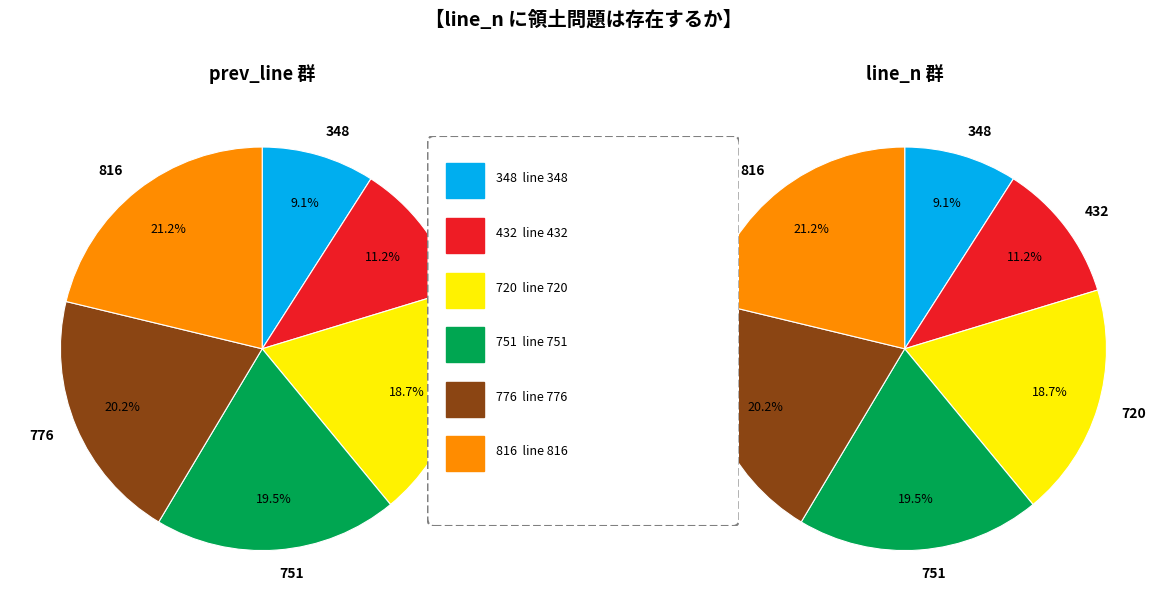

To the nearest percent, what portion does 776 represent?

20%